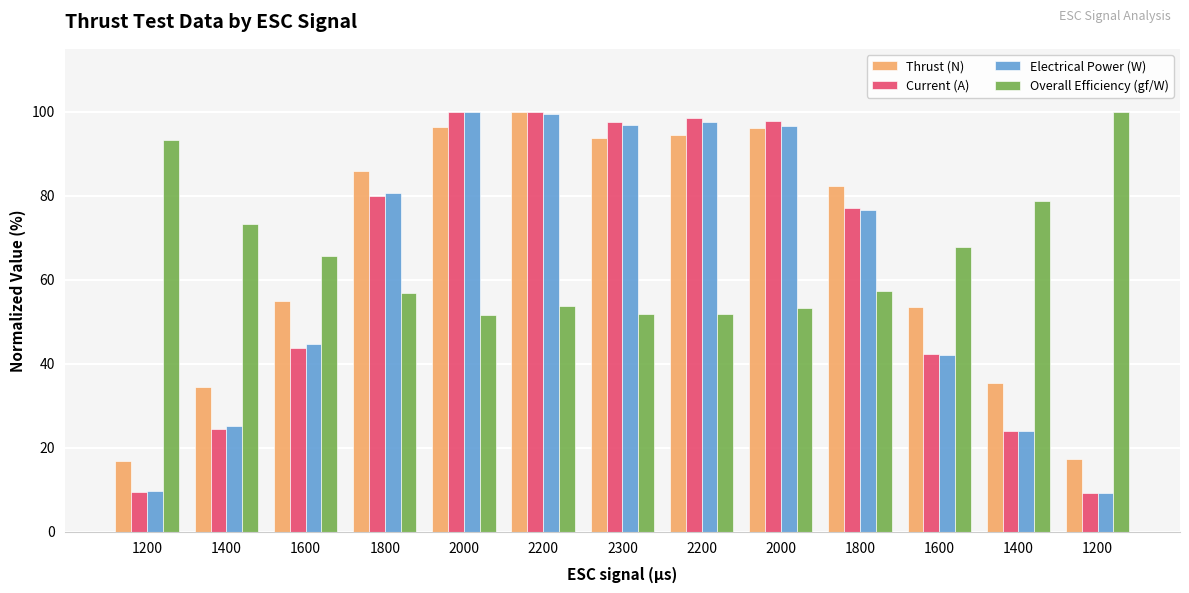

Reading left to right, transcribe all the data shown in this chart.

Thrust (N): 1200=16.9	1400=34.5	1600=54.9	1800=85.9	2000=96.4	2200=100.0	2300=93.8	2200=94.6	2000=96.2	1800=82.3	1600=53.6	1400=35.5	1200=17.3
Current (A): 1200=9.4	1400=24.5	1600=43.8	1800=80.0	2000=100.0	2200=99.9	2300=97.5	2200=98.6	2000=97.8	1800=77.1	1600=42.3	1400=24.0	1200=9.2
Electrical Power (W): 1200=9.7	1400=25.1	1600=44.7	1800=80.7	2000=100.0	2200=99.4	2300=96.9	2200=97.7	2000=96.7	1800=76.6	1600=42.2	1400=24.1	1200=9.3
Overall Efficiency (gf/W): 1200=93.3	1400=73.4	1600=65.8	1800=57.0	2000=51.6	2200=53.8	2300=51.8	2200=51.8	2000=53.2	1800=57.5	1600=67.9	1400=78.7	1200=100.0